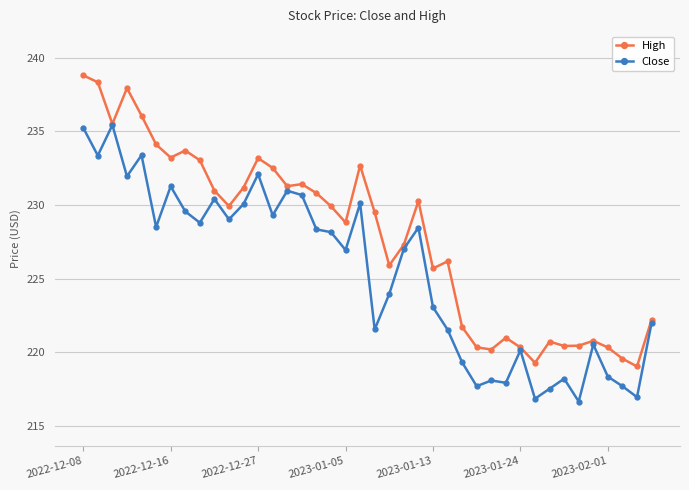

What is the value of the High point at the 4th from the left?

237.9